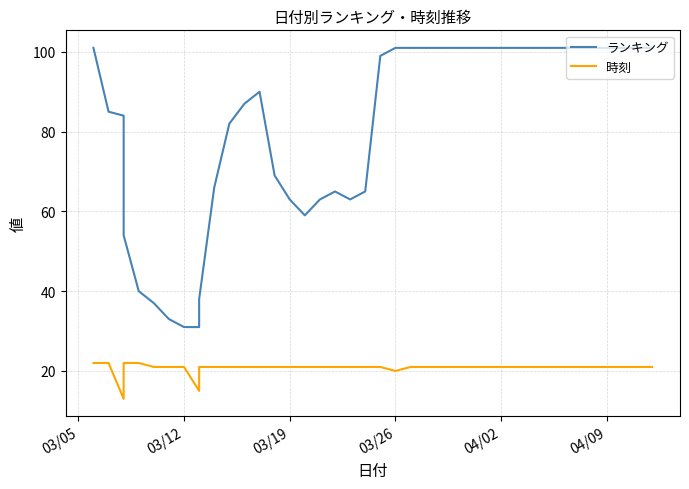

In ランキング, how many points are higher than both neighbors (excluding endpoints)?

2